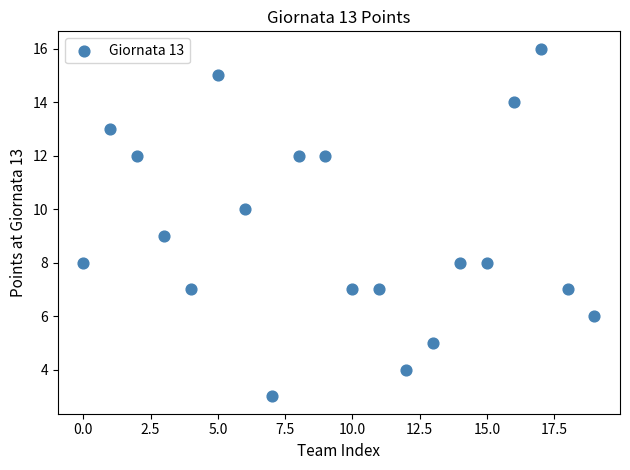

What is the range of Y values (max minus min)?

13